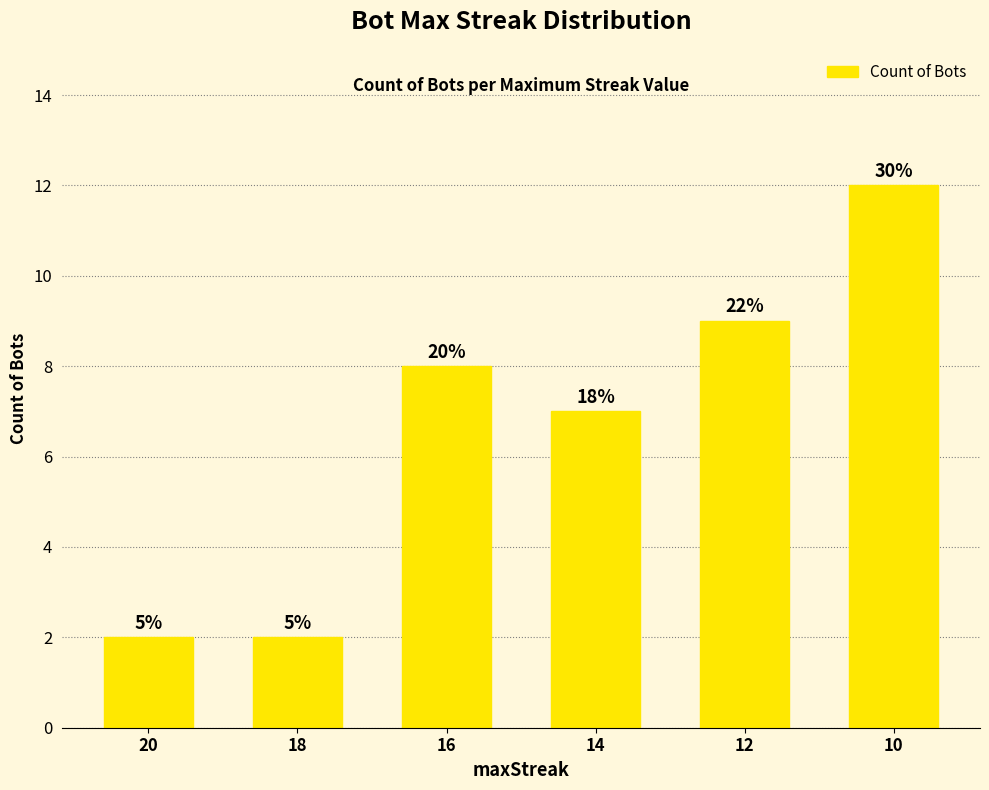

Does the chart contain any negative values?

No